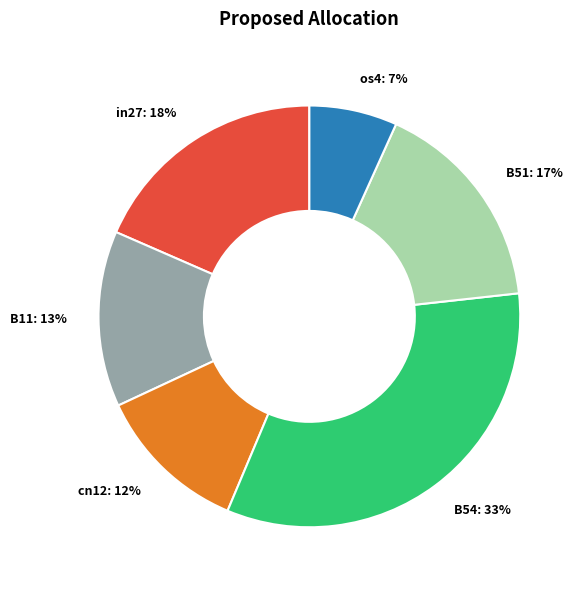

To the nearest percent, what is the average slice percentage?

17%